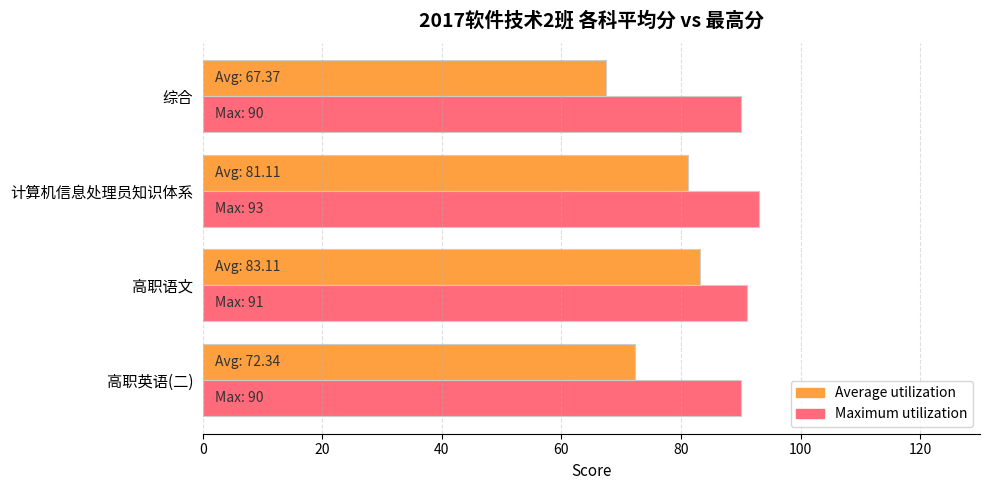

At how many categories does at least one series exceed 88?

4